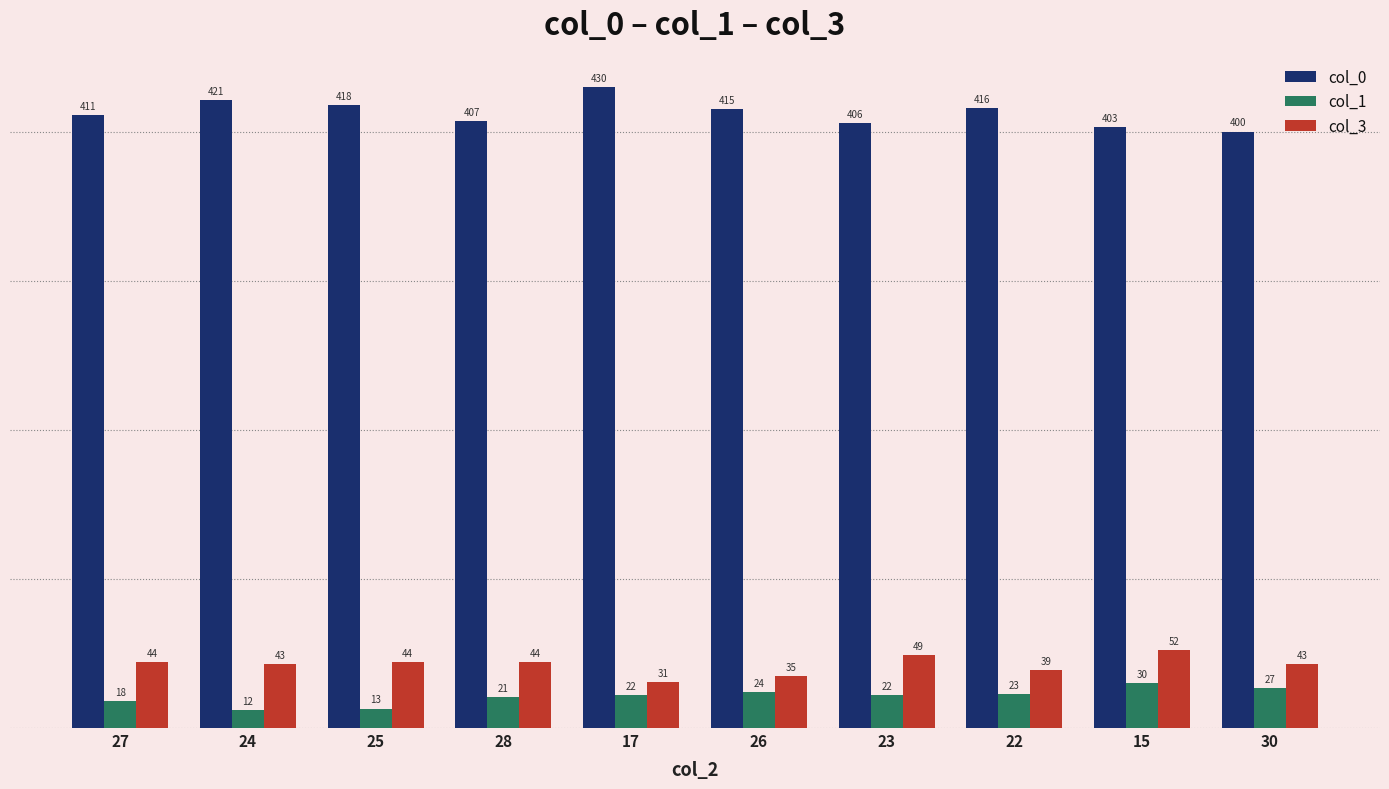

What is the label of the 2nd bar from the right?

15